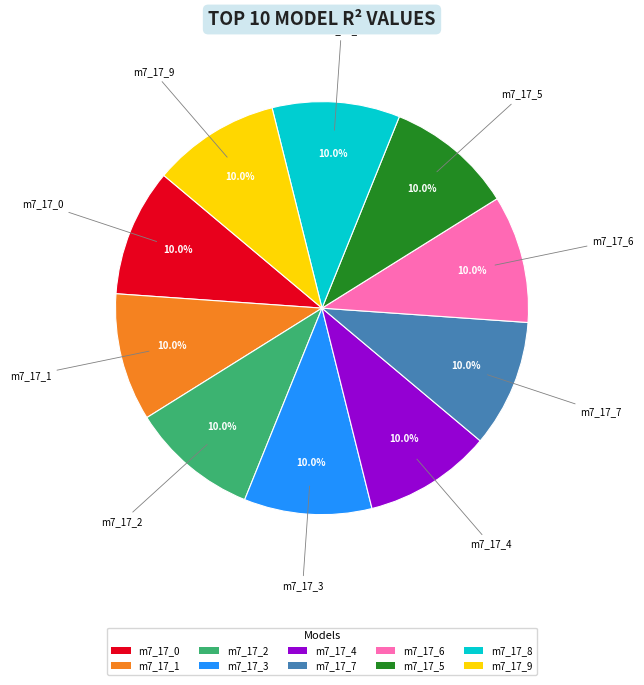

What is the total percentage of m7_17_3 and m7_17_8?

20.0%